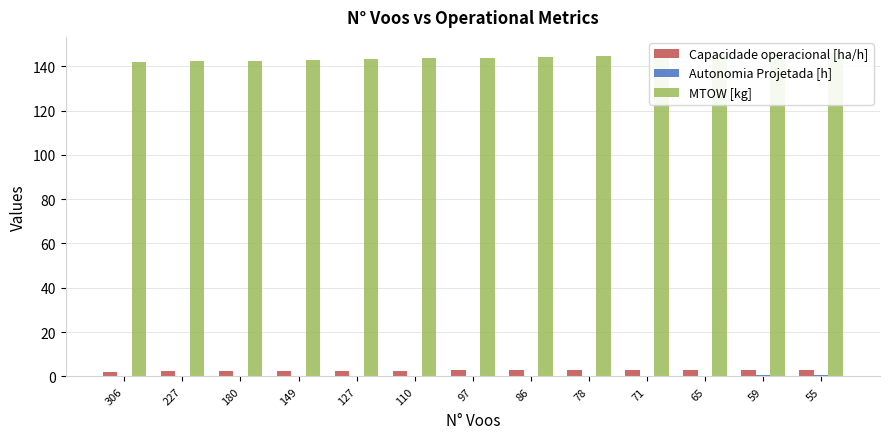

How many groups of bars are there?

13